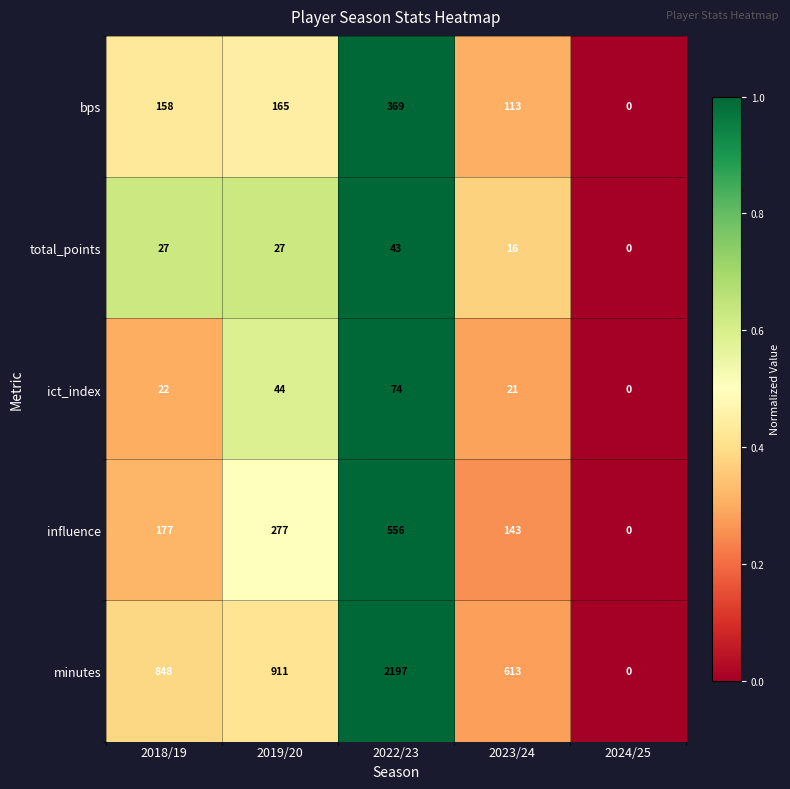

Which series has the largest total across all categories?

minutes